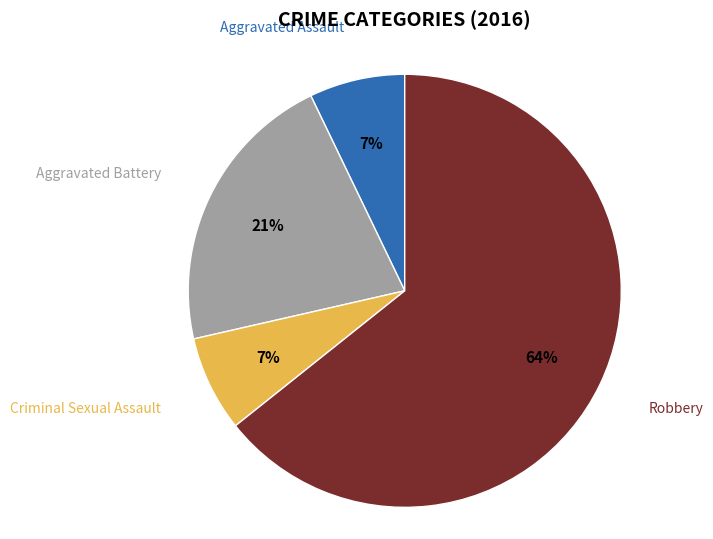

To the nearest percent, what is the difference between the Robbery and Aggravated Battery slice percentages?

43%